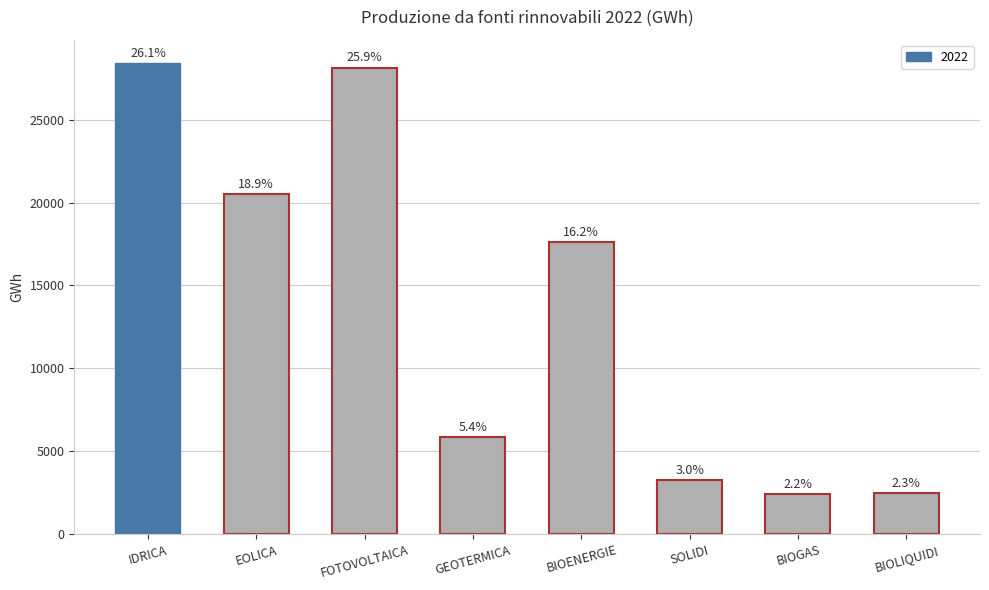

Approximately how many times larger is the value at EOLICA compared to BIOENERGIE?

1.2